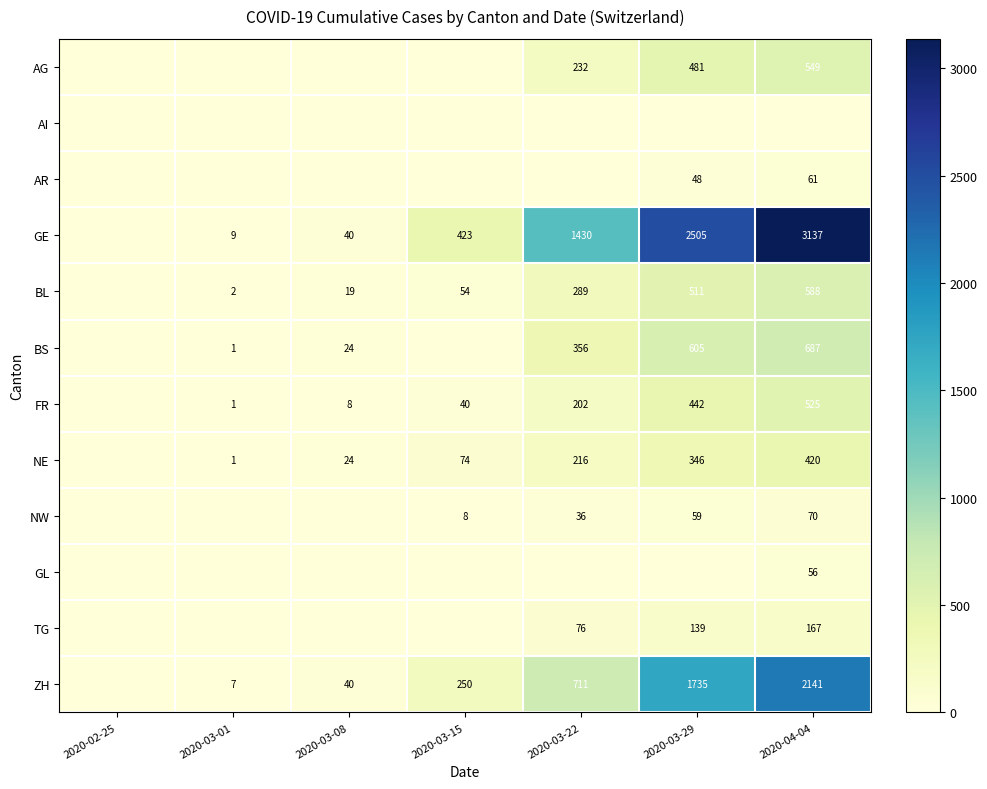

The value of FR at 2020-03-08 is 8. True or false?

True